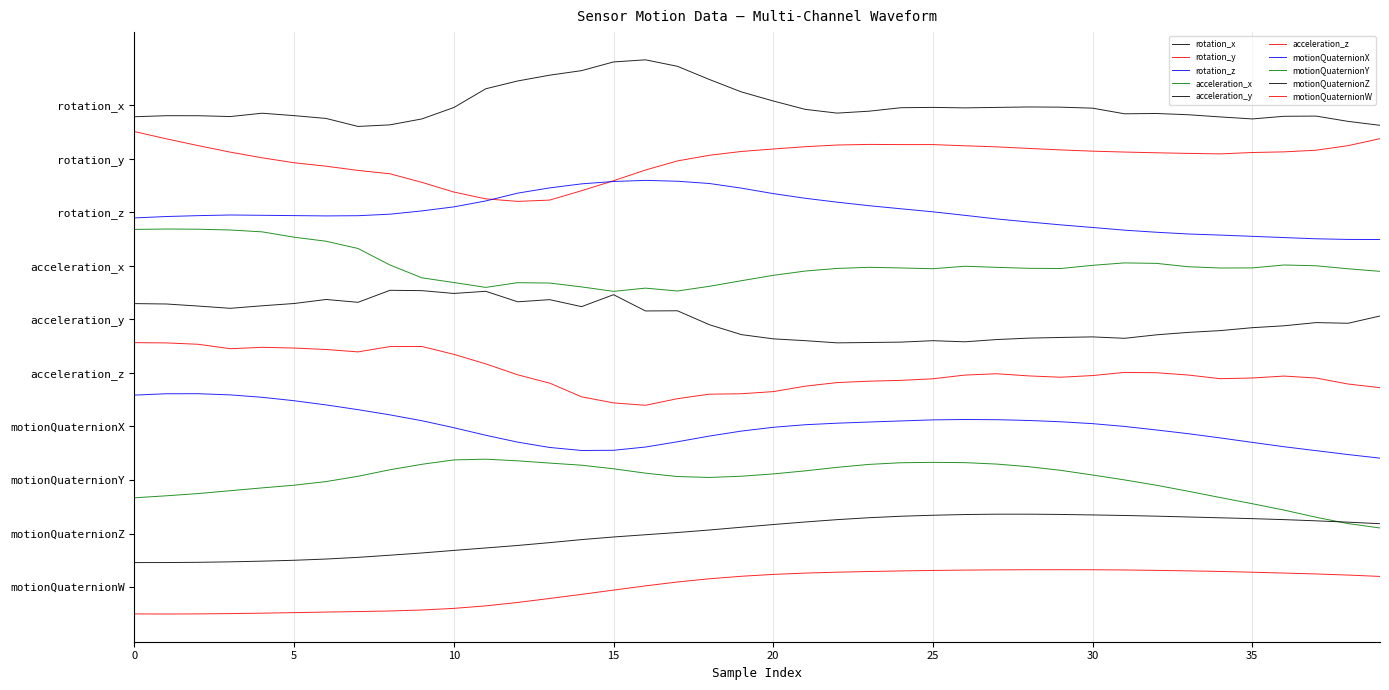

Does the chart have visible grid lines?

Yes